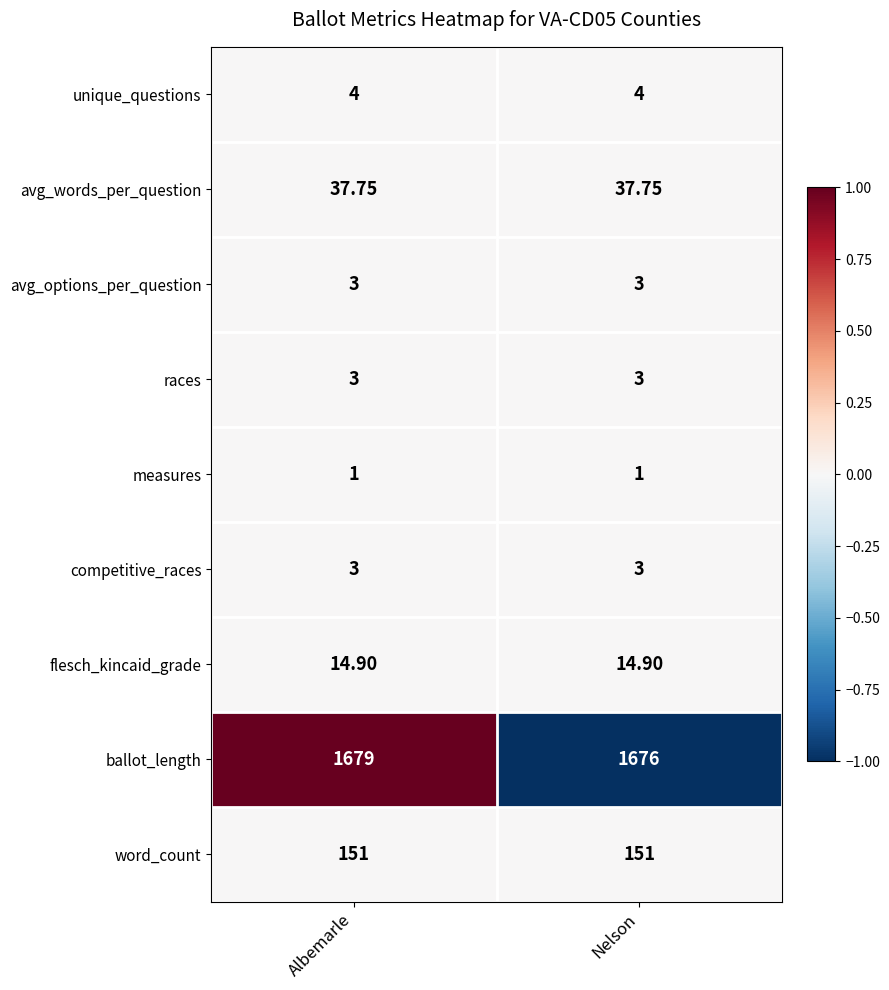

Which series has the largest total across all categories?

ballot_length